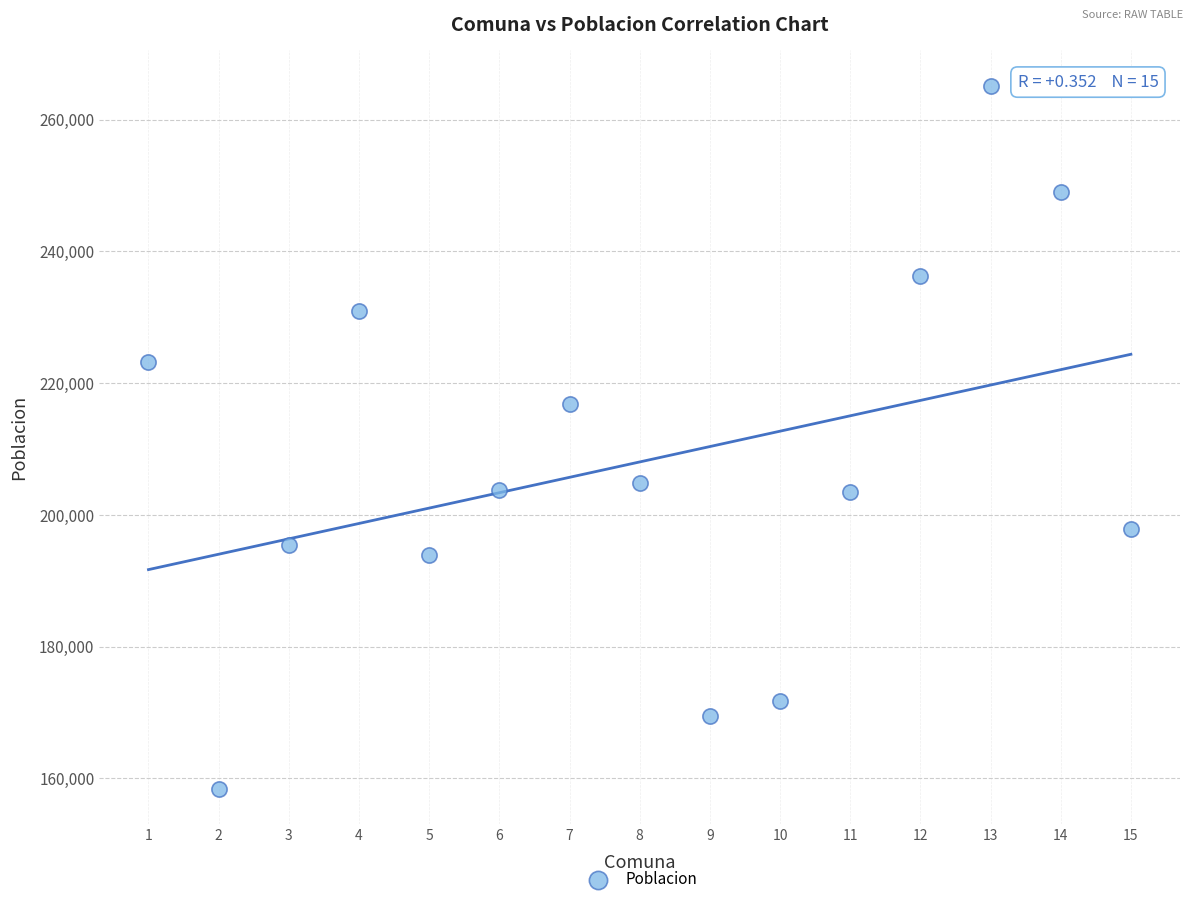

What is the range of X values (max minus min)?

14